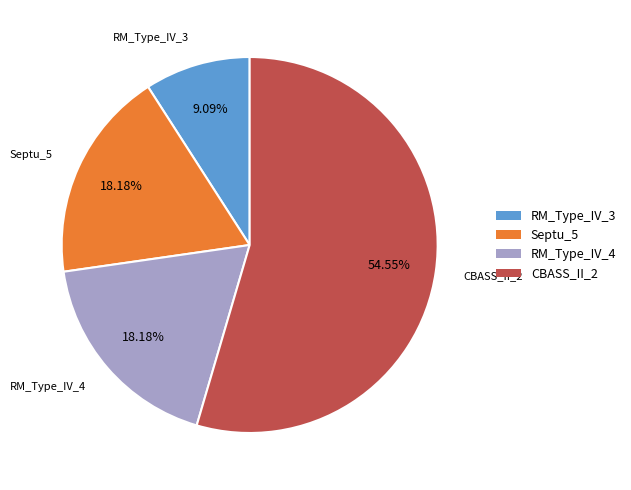

The Septu_5 slice represents 8% of the pie. True or false?

False